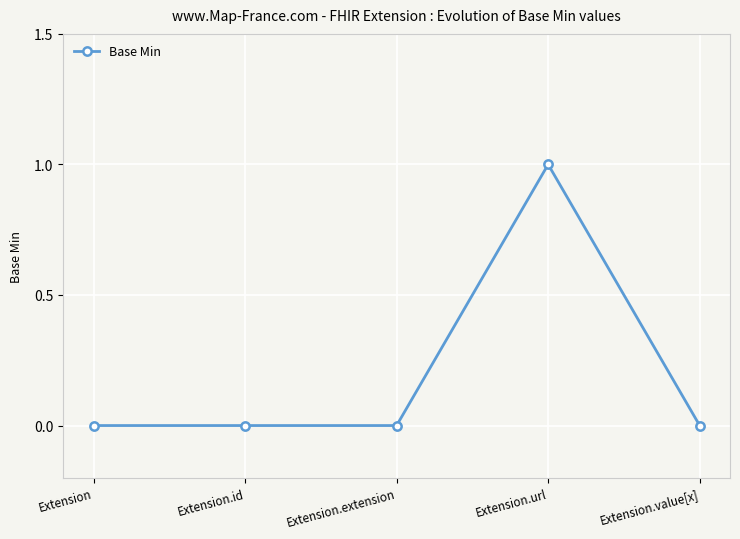

What is the label of the 4th point from the left?

Extension.url